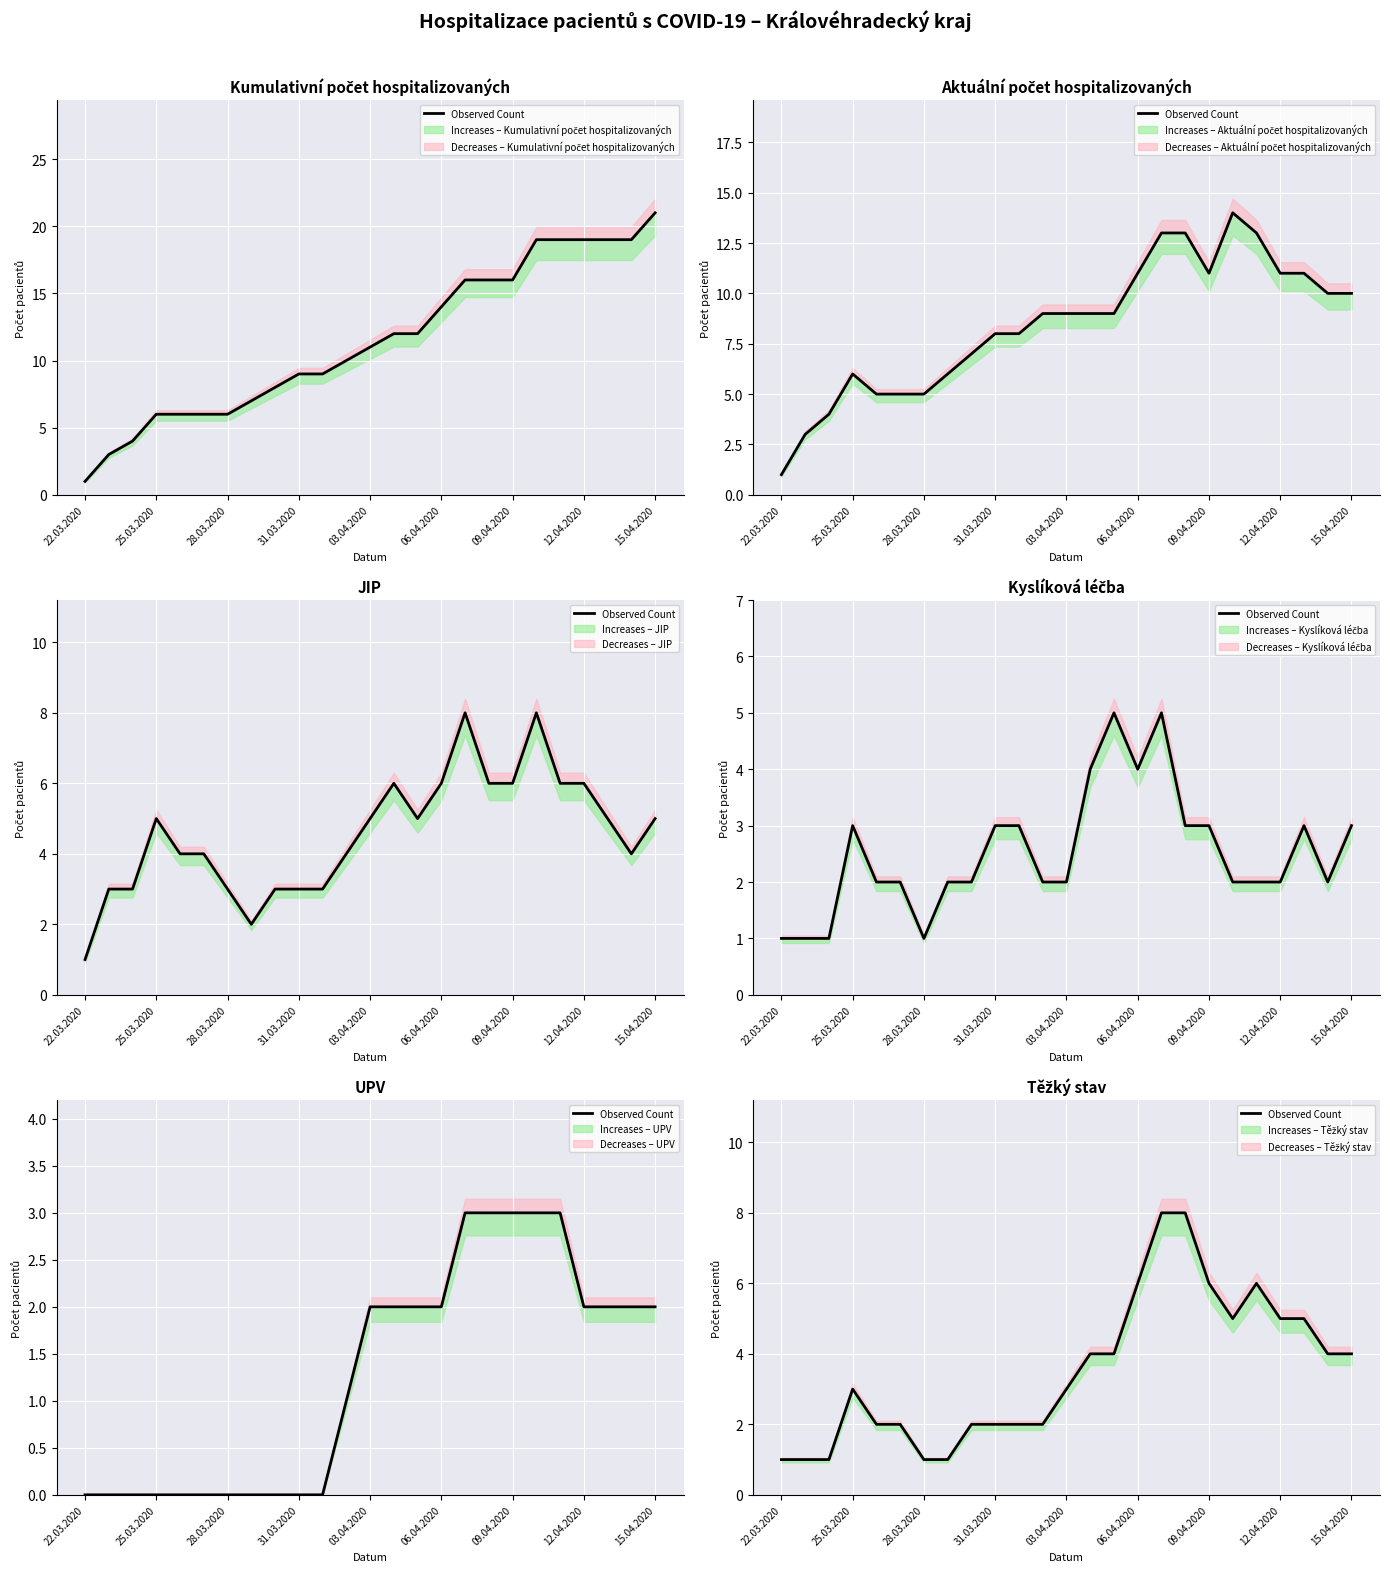

What is the difference between the values at 18 and 03.04.2020?

4